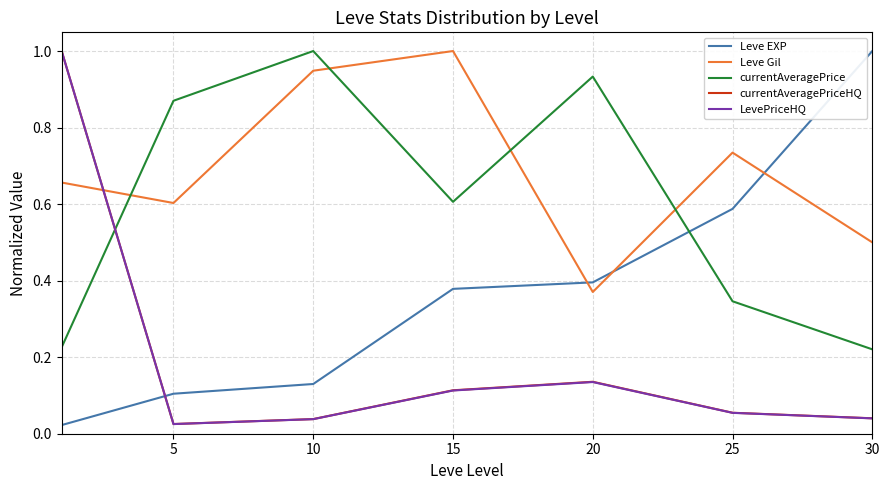

Which series has the largest total across all categories?

Leve Gil